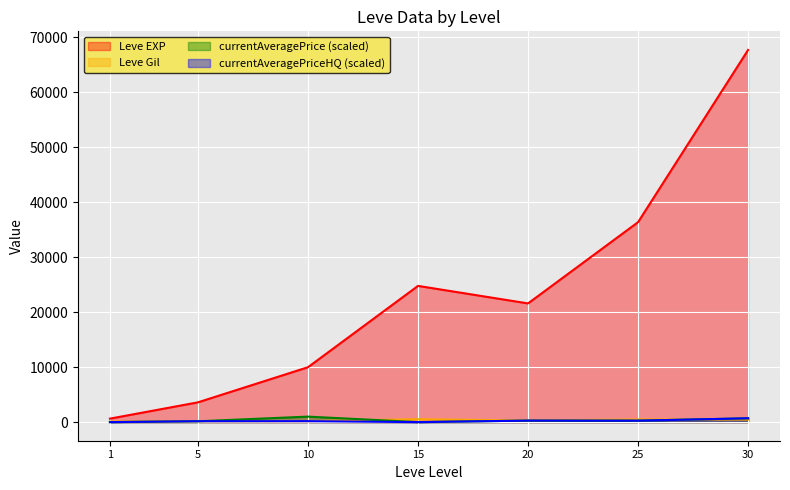

True or false: Leve EXP has a value of 3600.0 at 5.

True